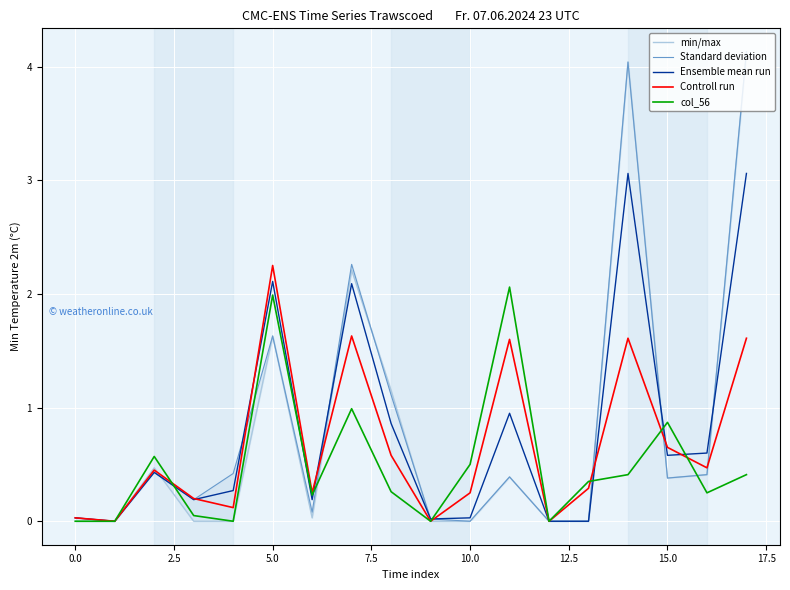

Which series has the widest spread of values?

min/max